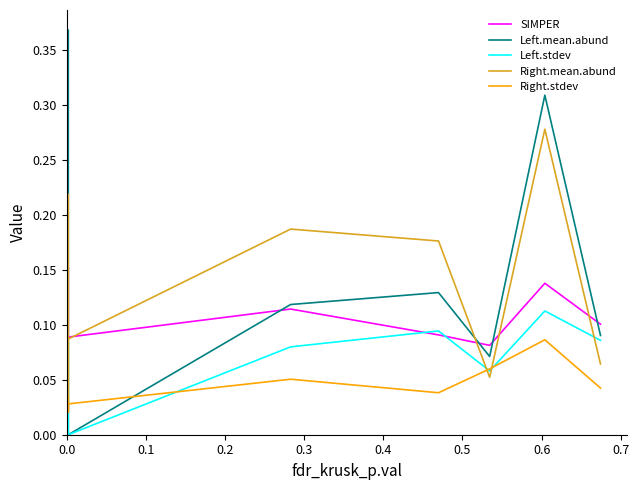

What is the greatest value displayed?

0.4